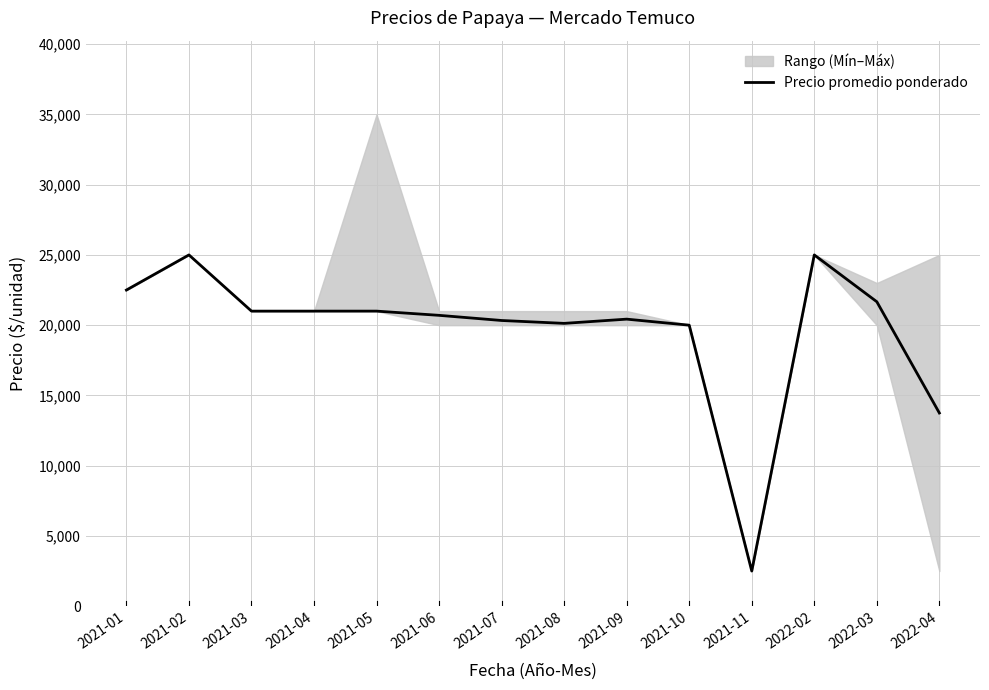

The chart shows a value of 12885 at 2021-04. True or false?

False